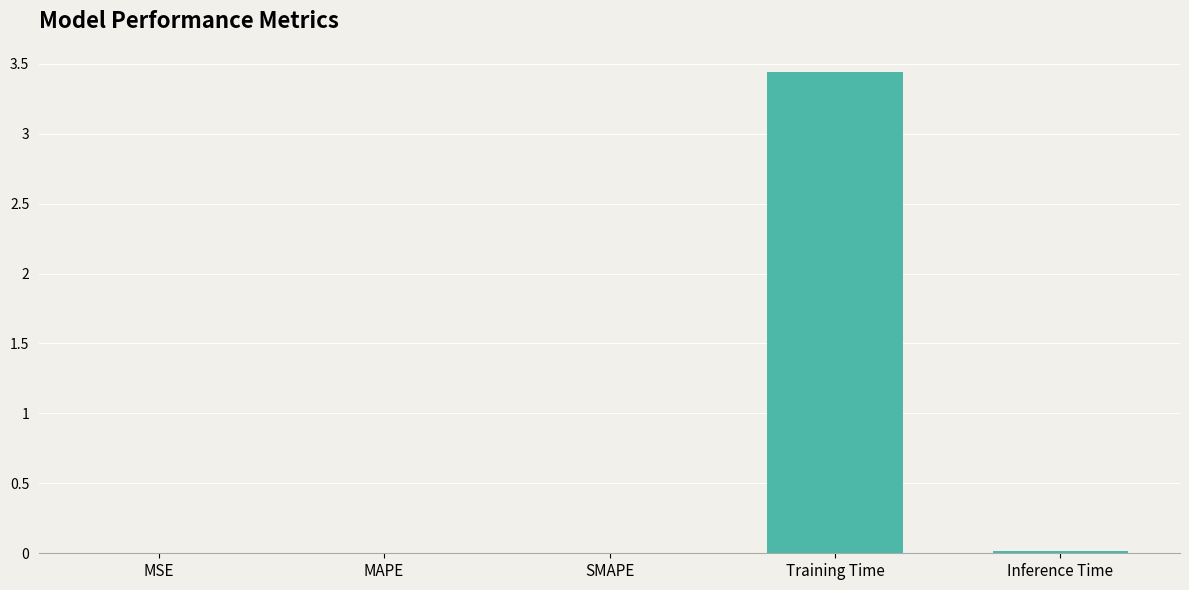

At which category does the chart reach its peak across all series?

Training Time